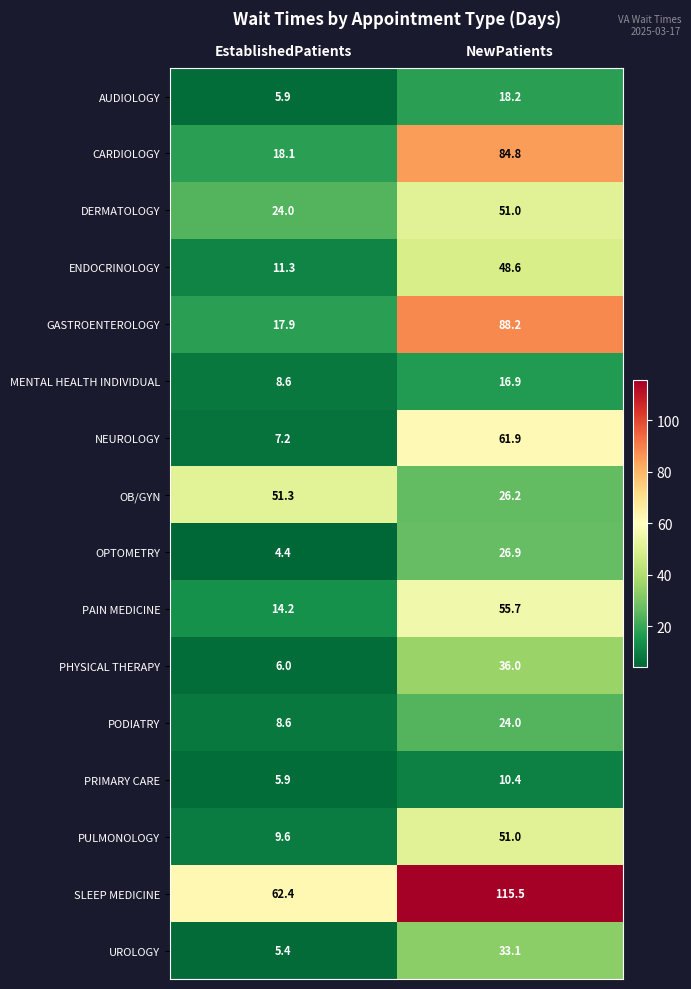

What is the difference between the DERMATOLOGY values at NewPatients and EstablishedPatients?

27.0